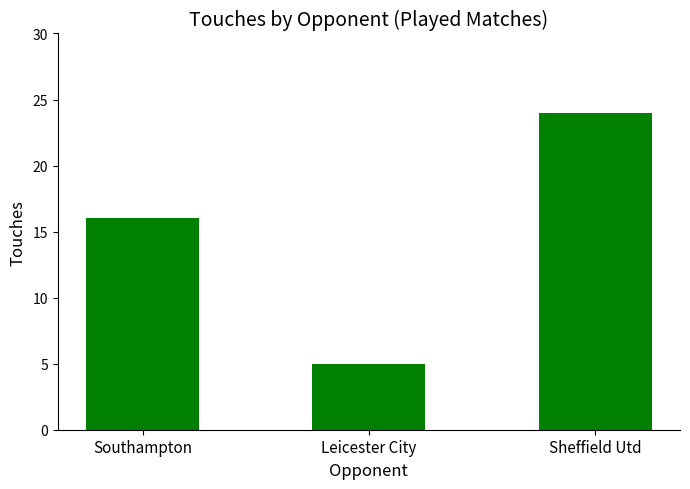

What is the change in value from Southampton to Leicester City?

-11